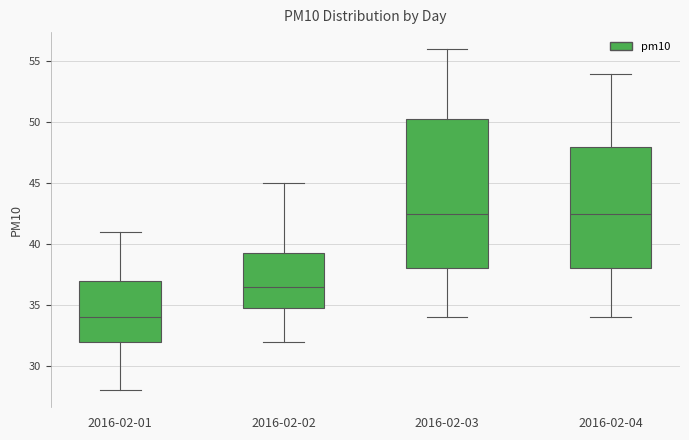

Reading left to right, transcribe this box plot: for each box, give where its median line is, the range the box spans, and where its two whiskers end, as read against the y-axis. The values are not printed on the chart, so give them approximately, as read against the axis.

2016-02-01: median 34.0, box 32.0 to 37.0, whiskers 28.0 to 41.0
2016-02-02: median 36.5, box 35.0 to 39.5, whiskers 32.0 to 45.0
2016-02-03: median 42.5, box 38.0 to 50.5, whiskers 34.0 to 56.0
2016-02-04: median 42.5, box 38.0 to 48.0, whiskers 34.0 to 54.0